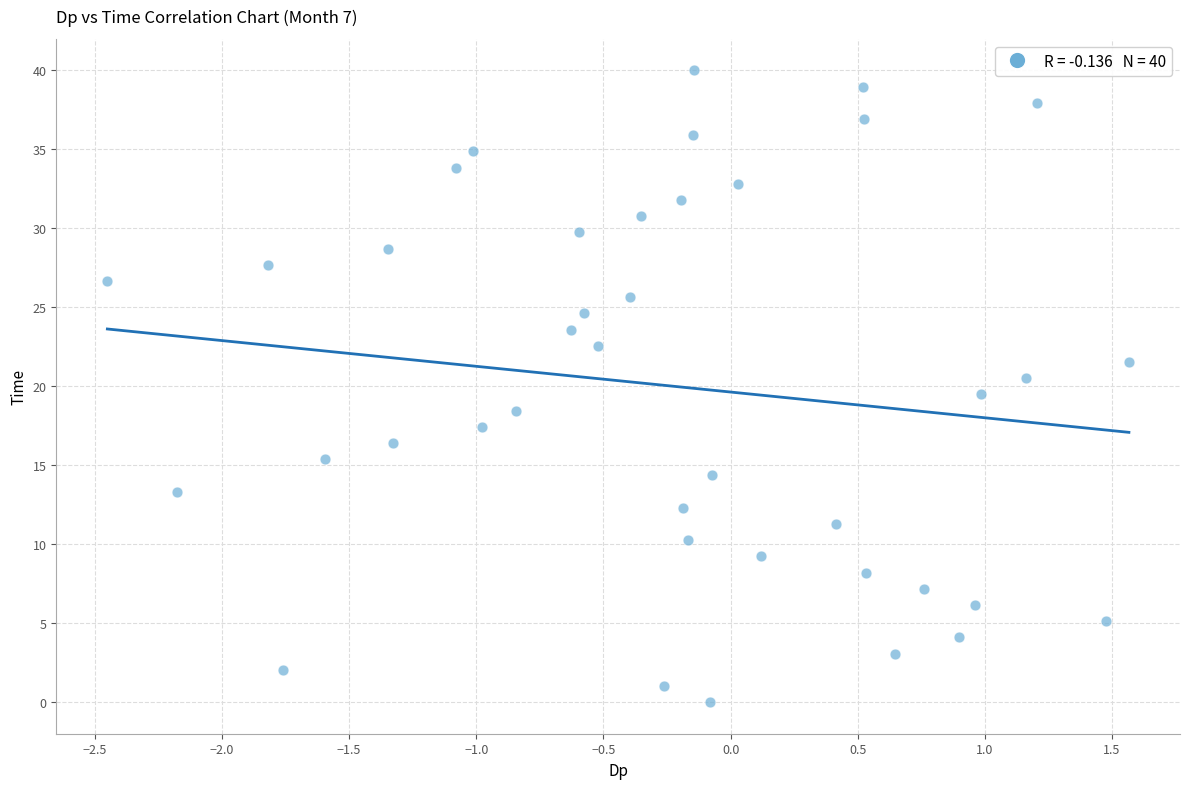

What is the range of X values (max minus min)?

4.0